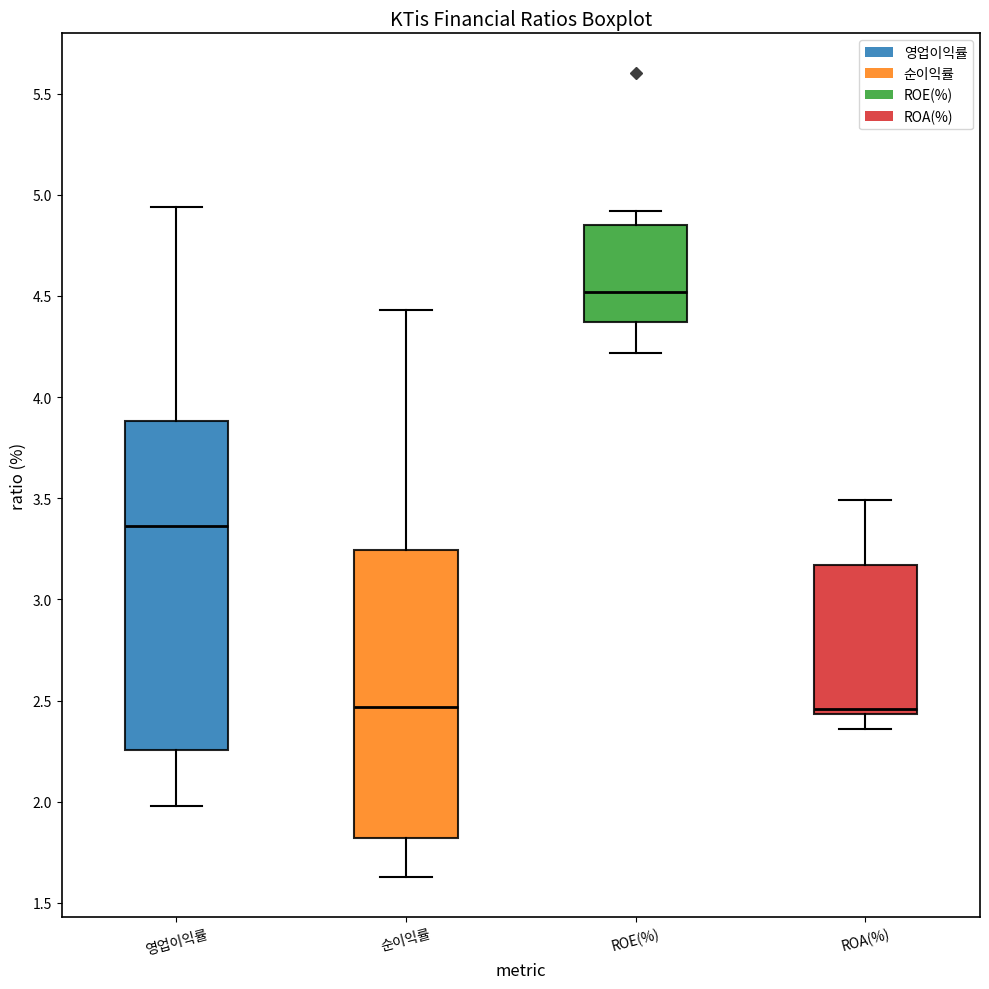

Where is the upper edge of the box for ROE(%) on the y-axis? The values are not printed on the chart, so give them approximately, as read against the axis.

4.85